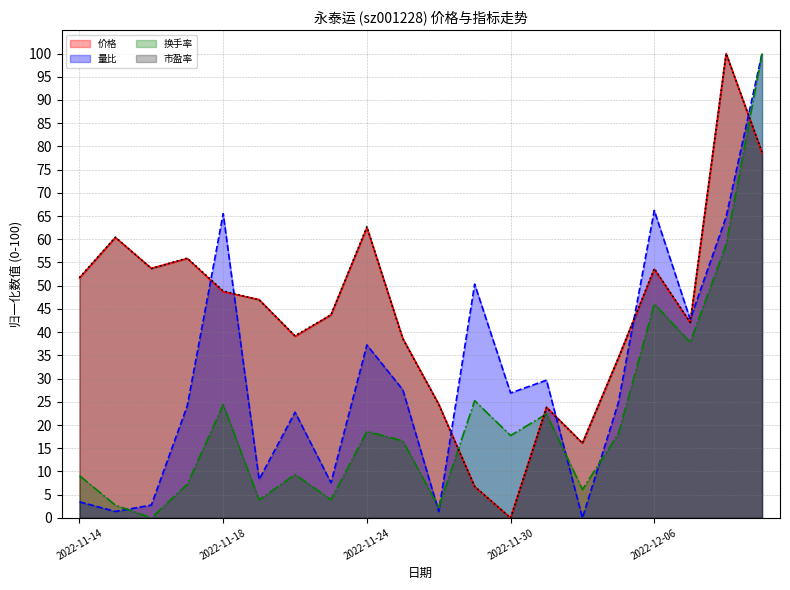

True or false: 换手率 (line) has more than 0 points higher than both neighbors.

True